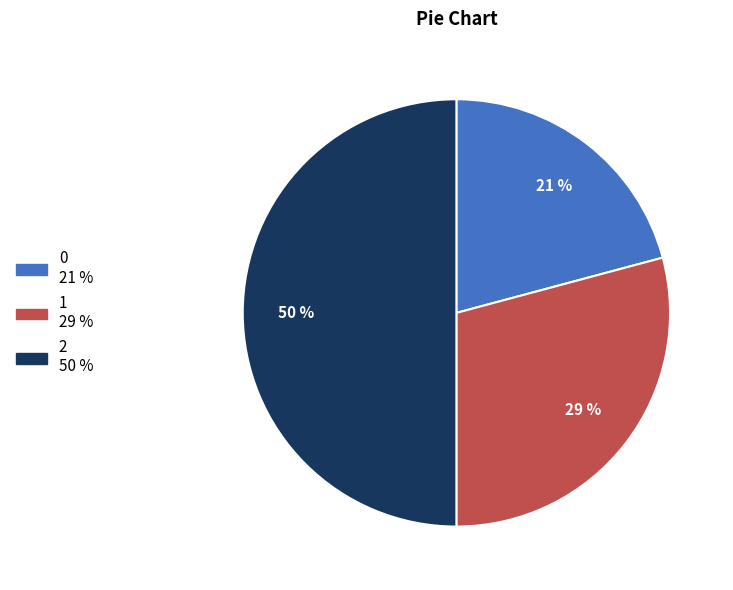

To the nearest percent, what is the combined percentage of 2 and 1?

79%